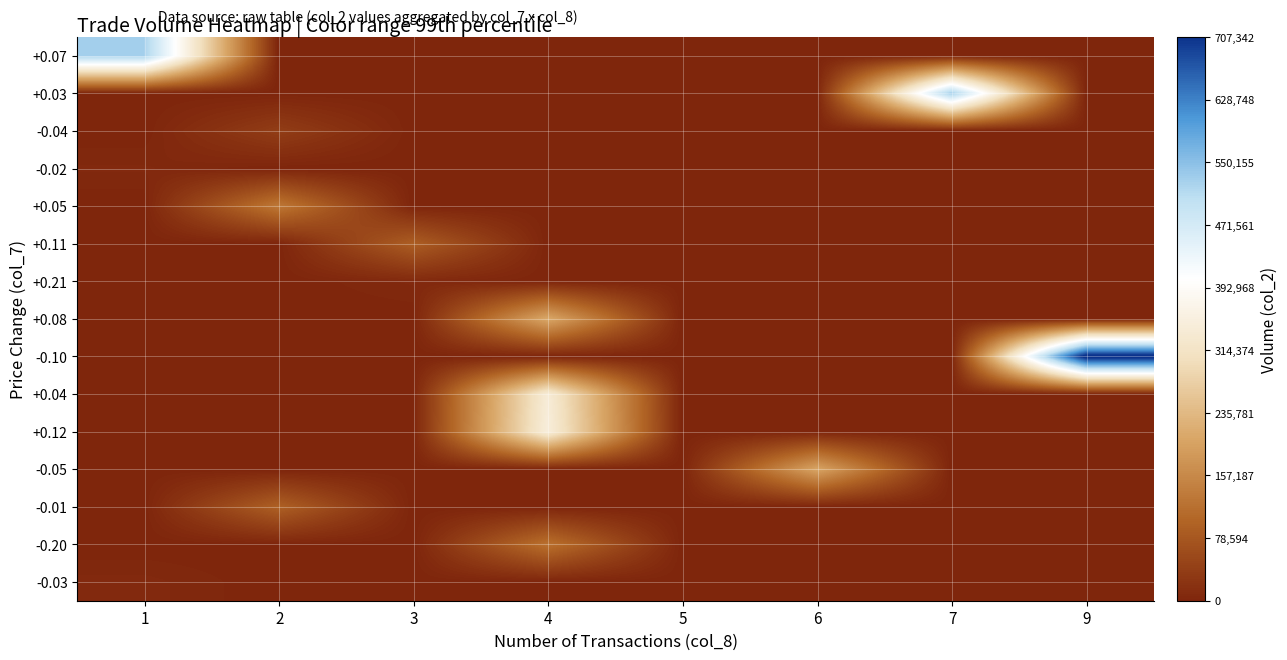

List the series in order of their peak value, highest first.

-0.10, +0.03, +0.07, +0.12, +0.04, +0.08, -0.05, +0.05, -0.20, -0.01, +0.11, -0.04, -0.03, +0.21, -0.02